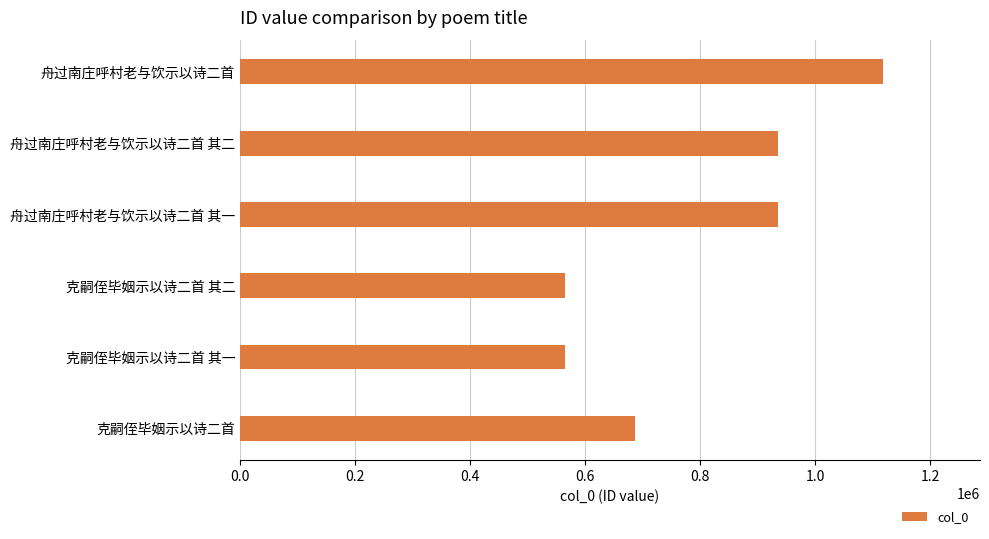

Which category has the highest value across all series?

舟过南庄呼村老与饮示以诗二首